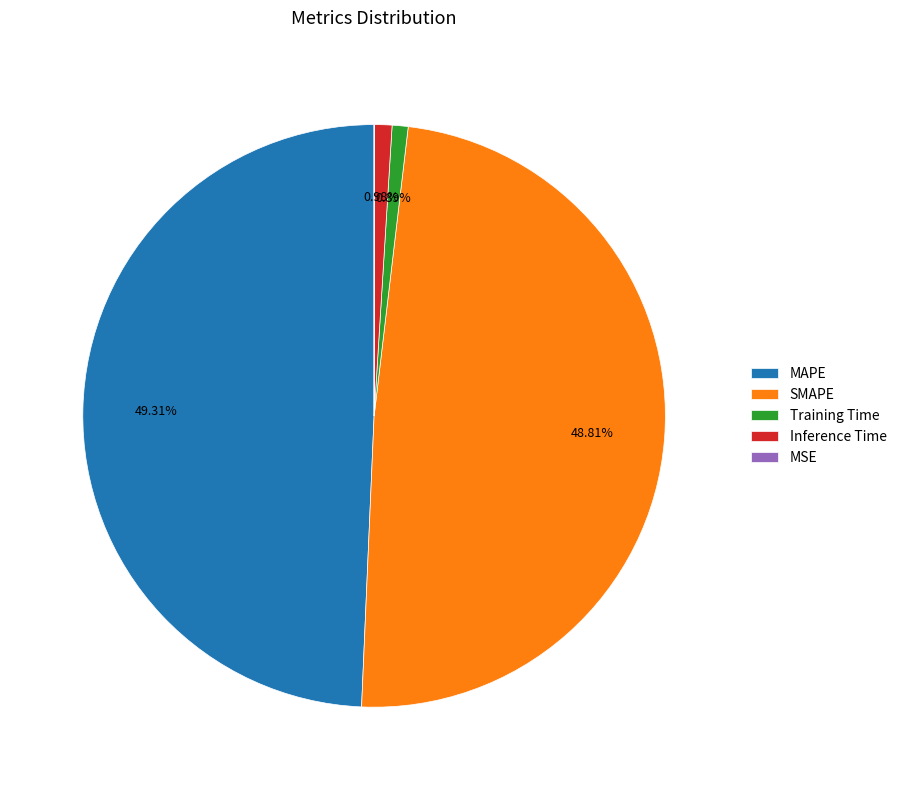

Do MAPE and Inference Time together represent more than half of the pie?

Yes